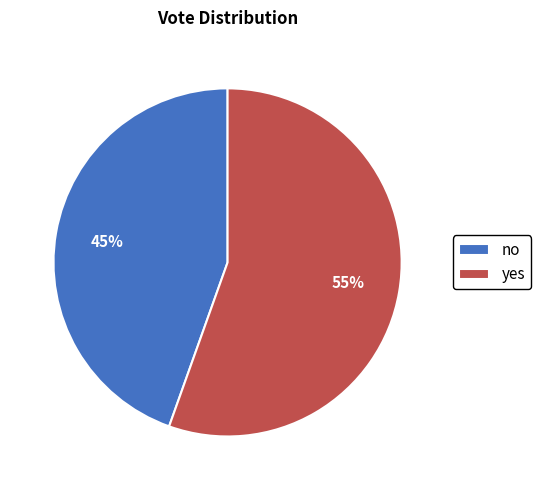

Is there a majority slice in this chart?

Yes